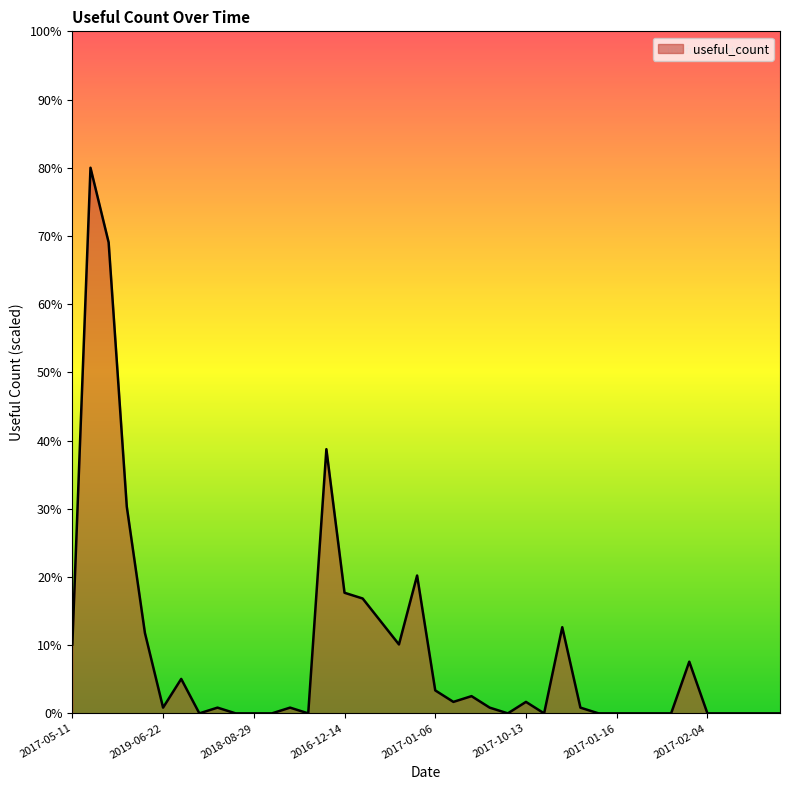

What is the greatest value displayed?

80.0